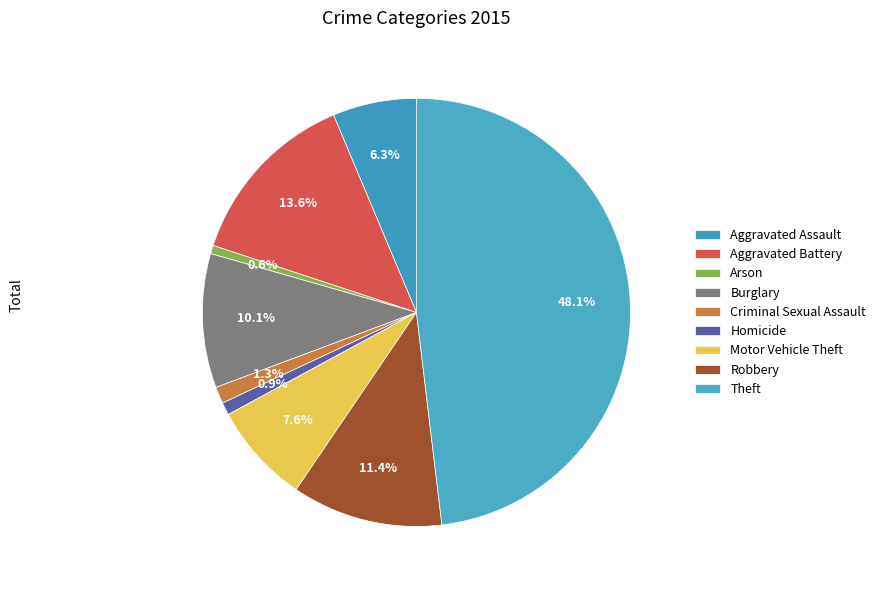

To the nearest percent, what is the average slice percentage?

11%